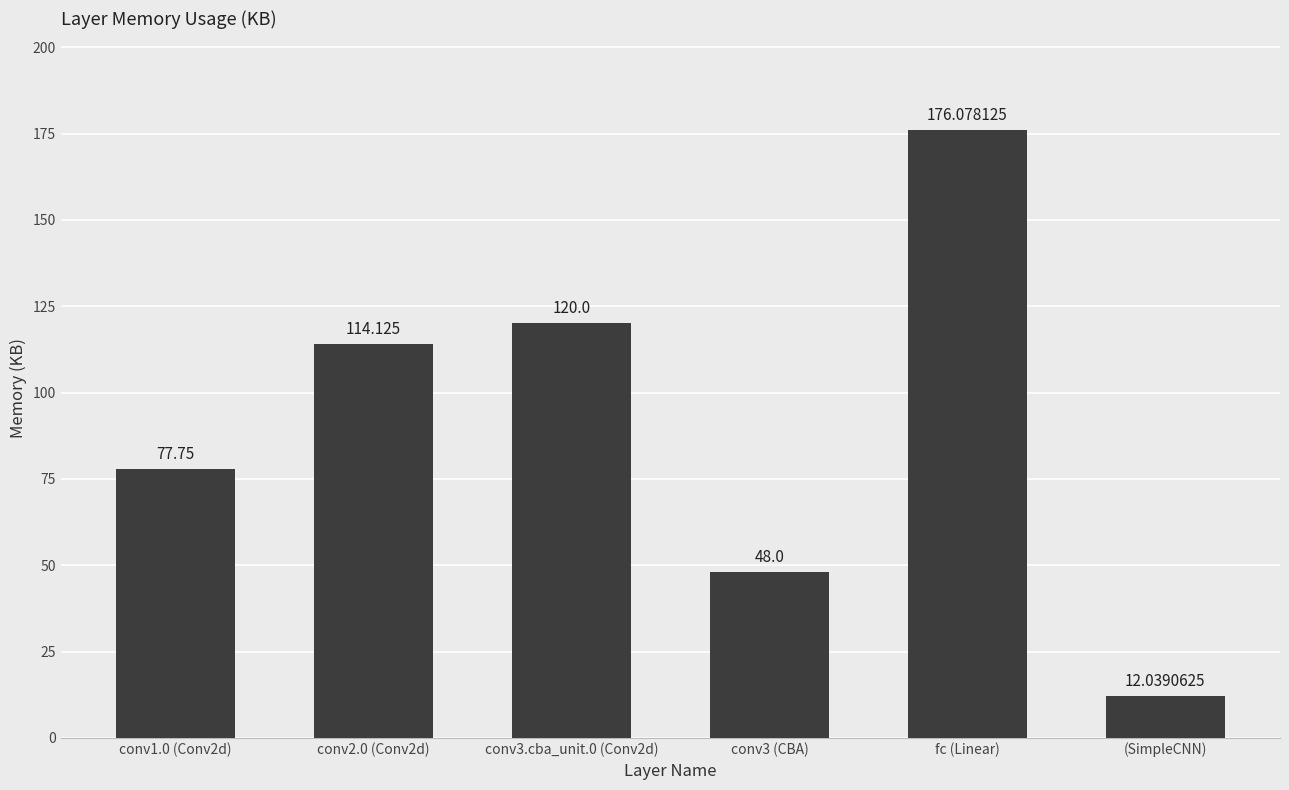

What is the value of the 4th bar from the left?

48.0